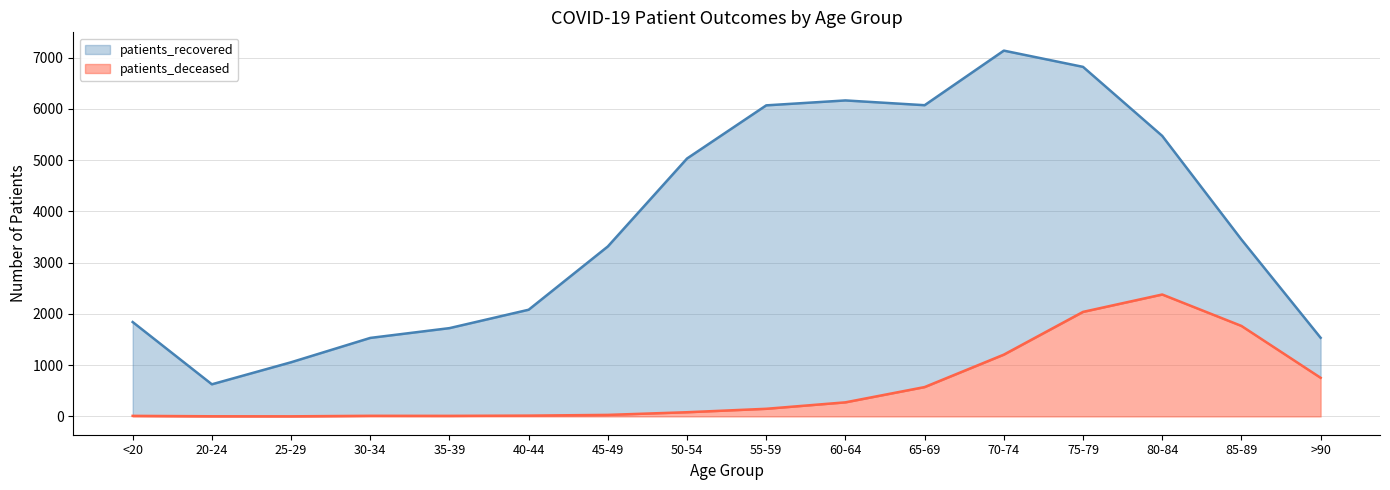

What is the difference between the maximum and minimum values in the patients_recovered series?

6511